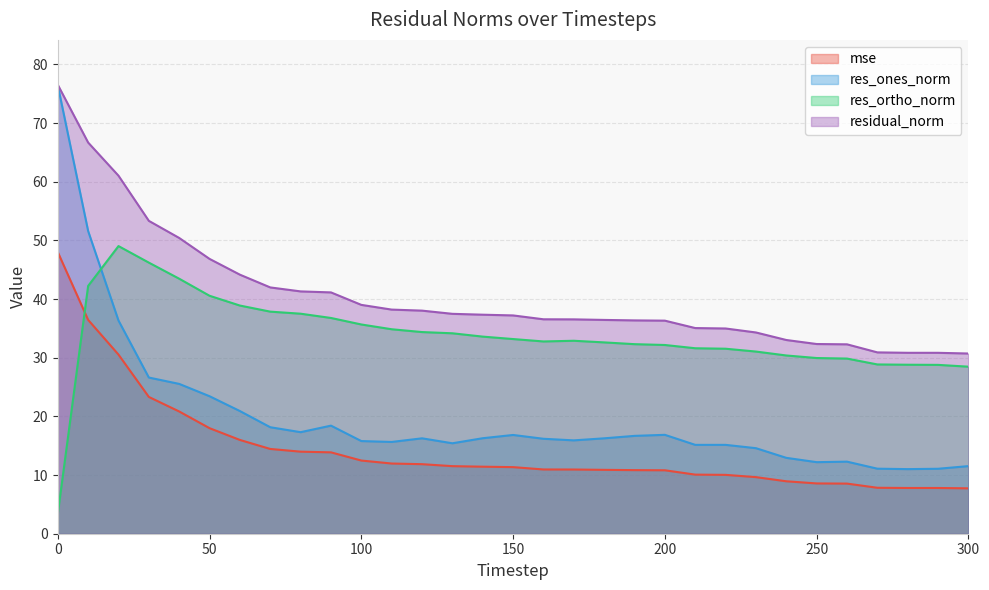

Which has a higher value, 130 or 70?

70